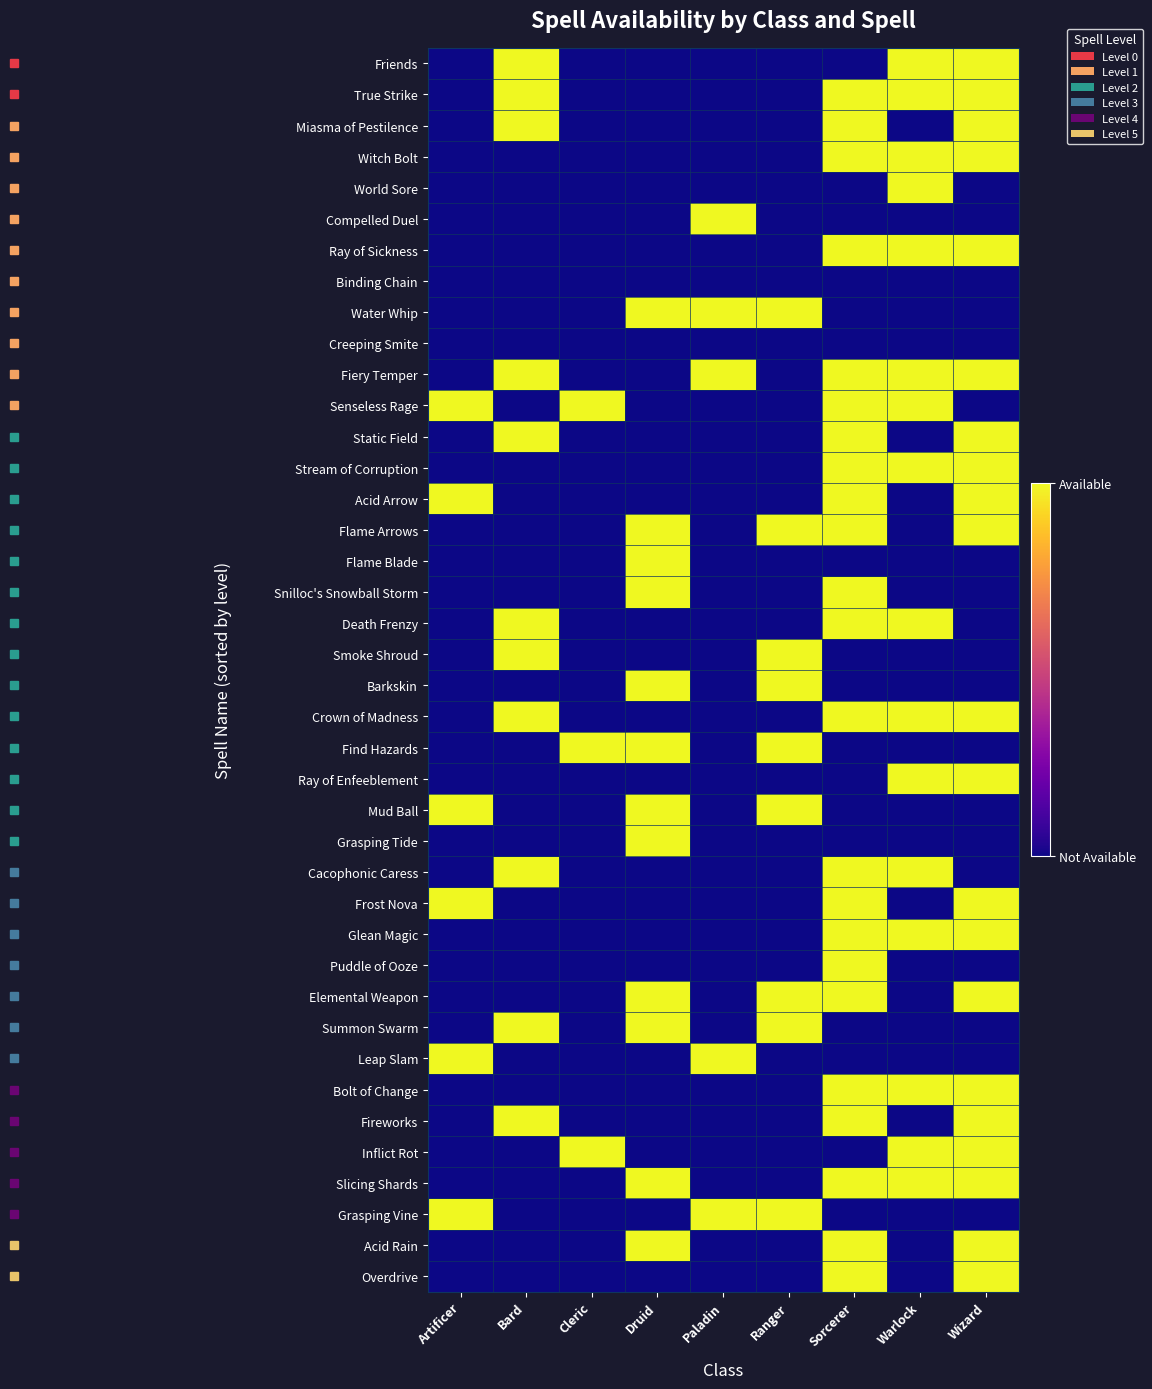

Which label corresponds to the smallest value in the chart?

Artificer